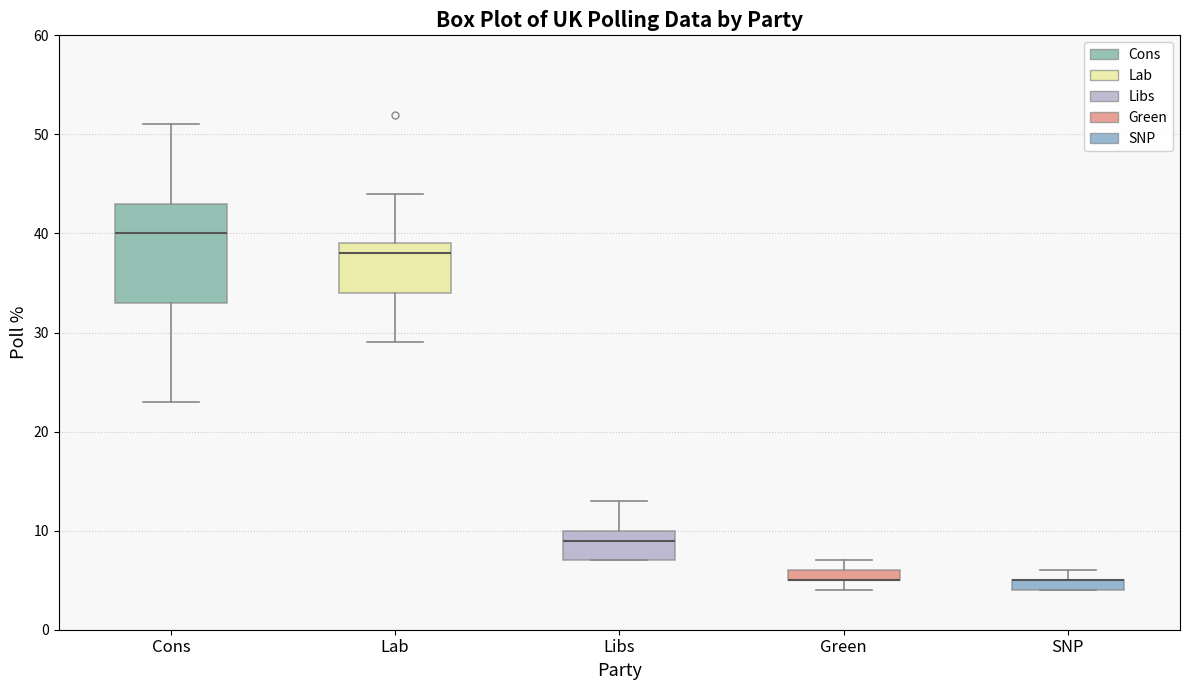

Which box is the tallest, from its lower edge to its upper edge?

Cons